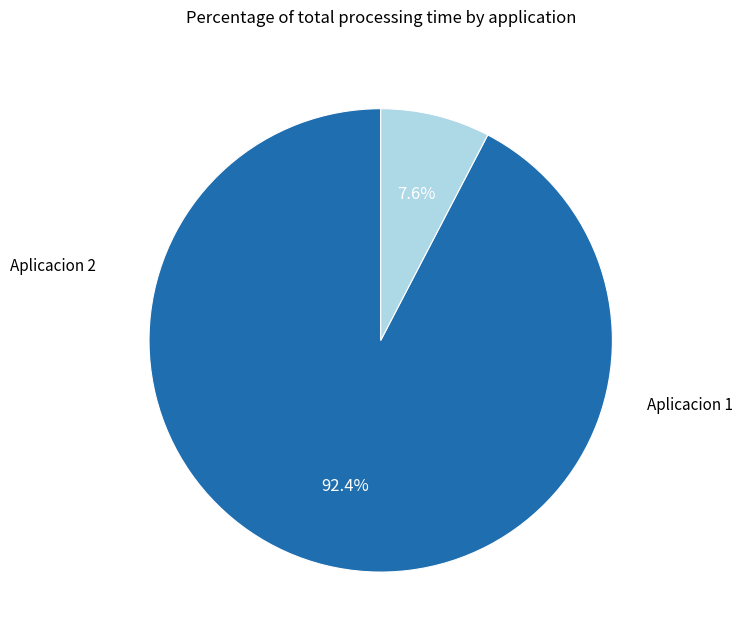

Is there any slice that represents more than half of the pie?

Yes